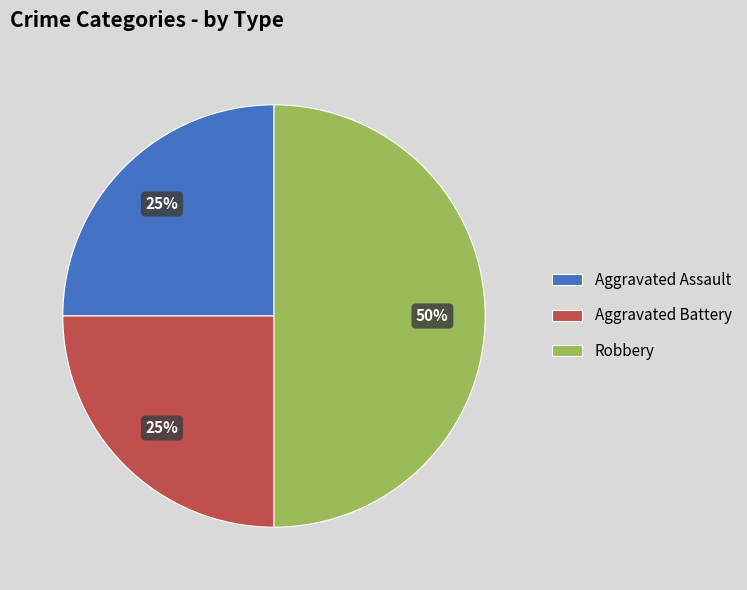

Between Robbery and Aggravated Battery, which is larger?

Robbery